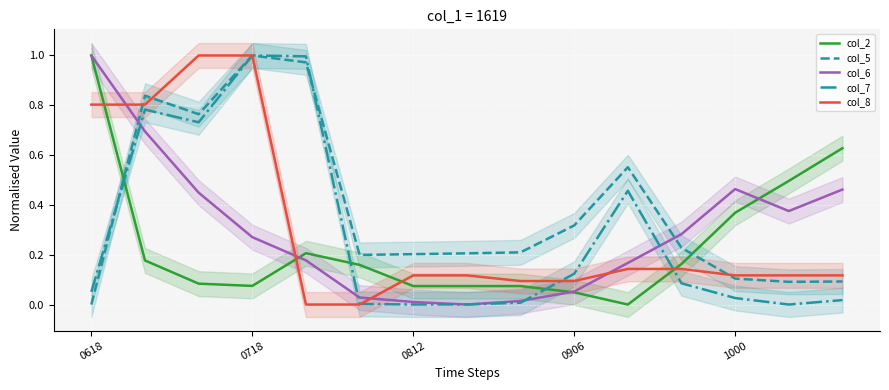

Is it true that col_6 equals 0.0 at 0812?

True